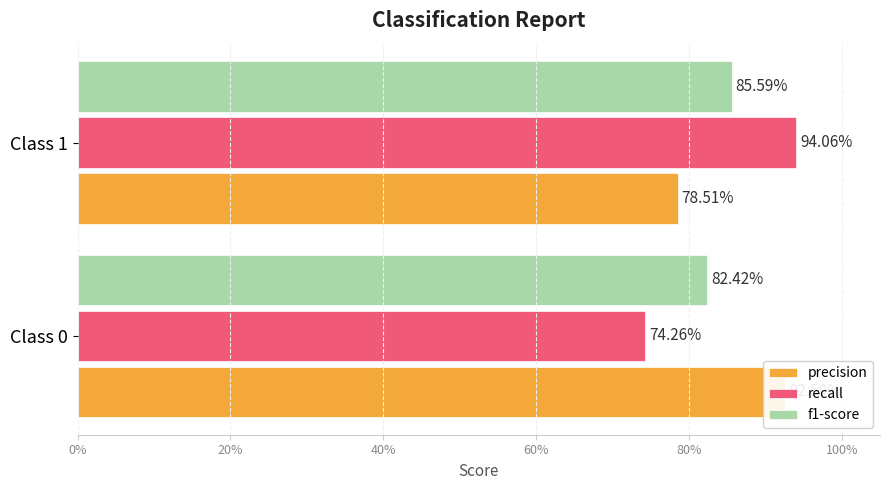

How many data points does each series have?

2